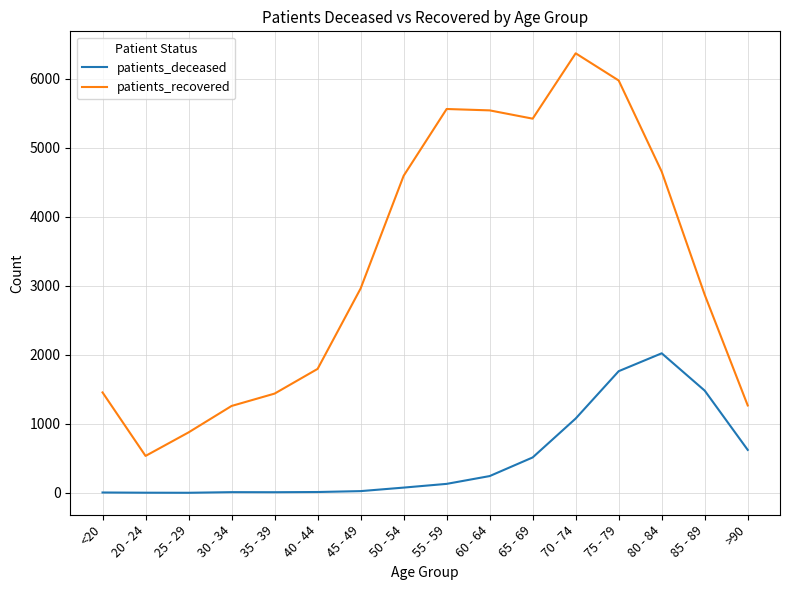

True or false: patients_deceased and patients_recovered intersect in this chart.

False